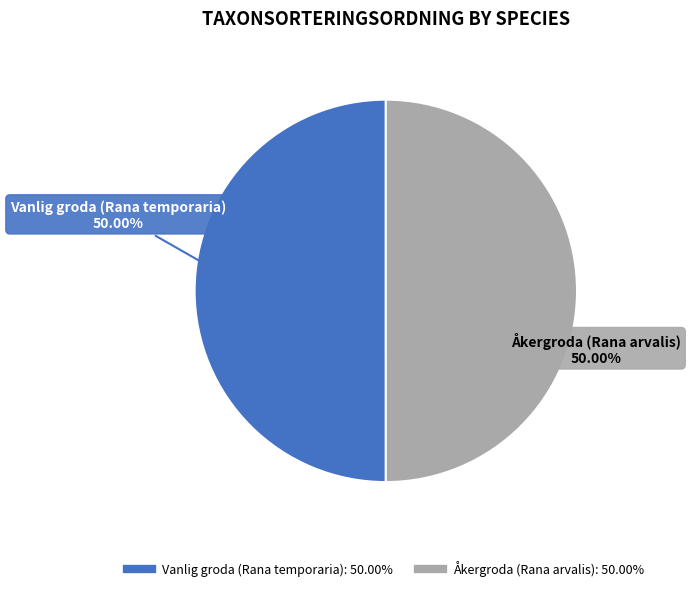

Is the sum of Åkergroda (Rana arvalis) and Vanlig groda (Rana temporaria) greater than half?

Yes